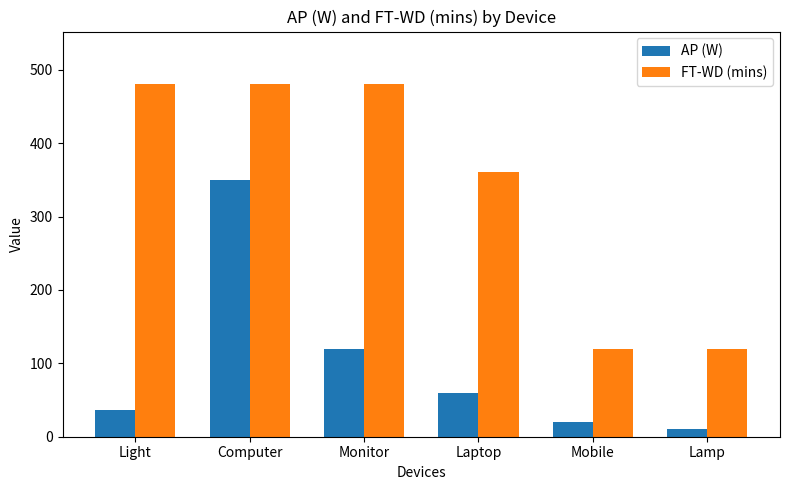

Which category has the highest value in the AP (W) series?

Computer